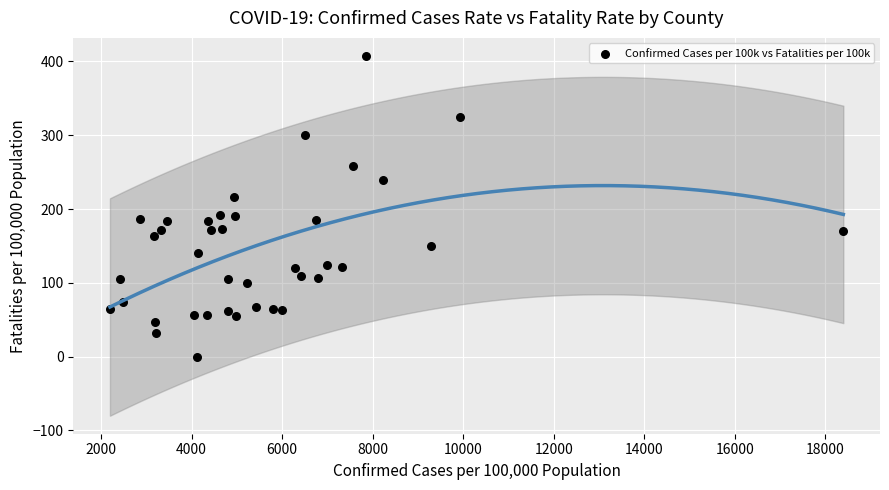

What is the range of X values (max minus min)?

16203.7